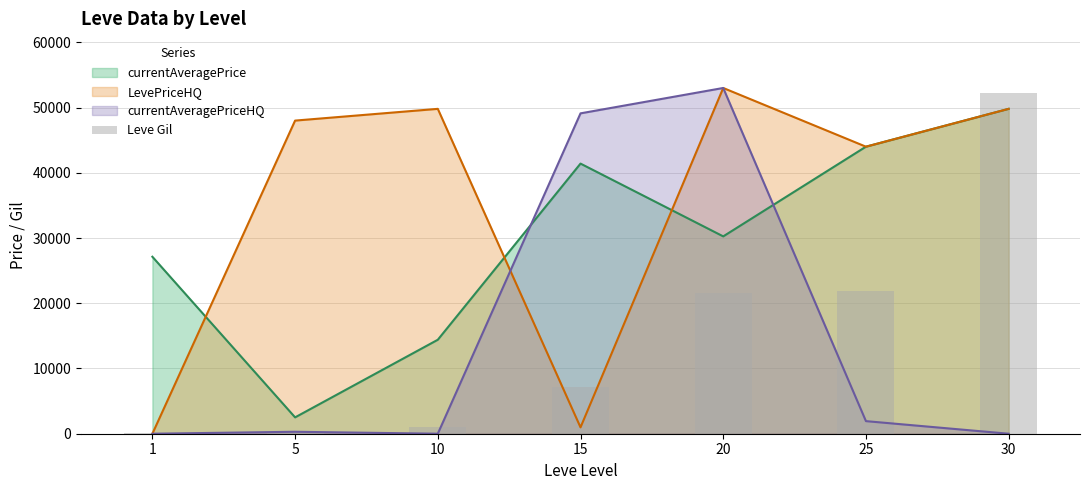

What is the maximum value for currentAveragePriceHQ?

53000.0